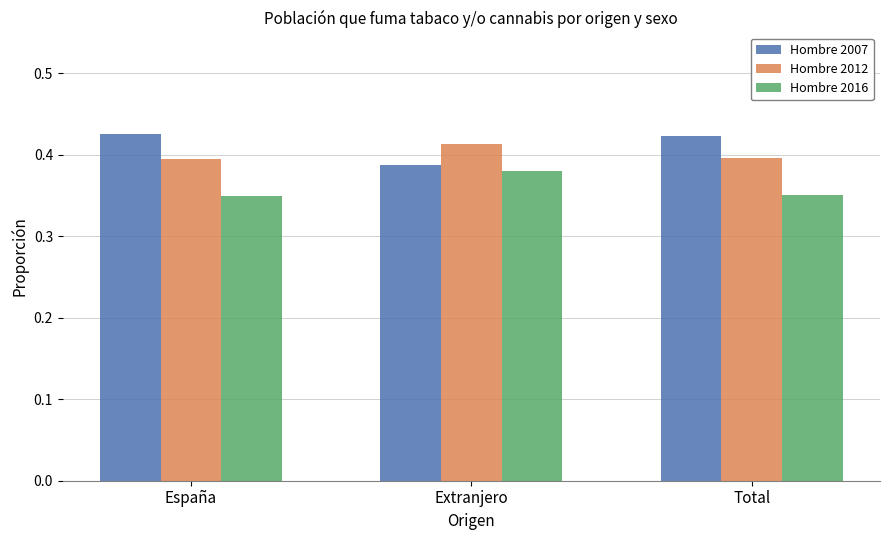

At how many categories does at least one series exceed 0?

3